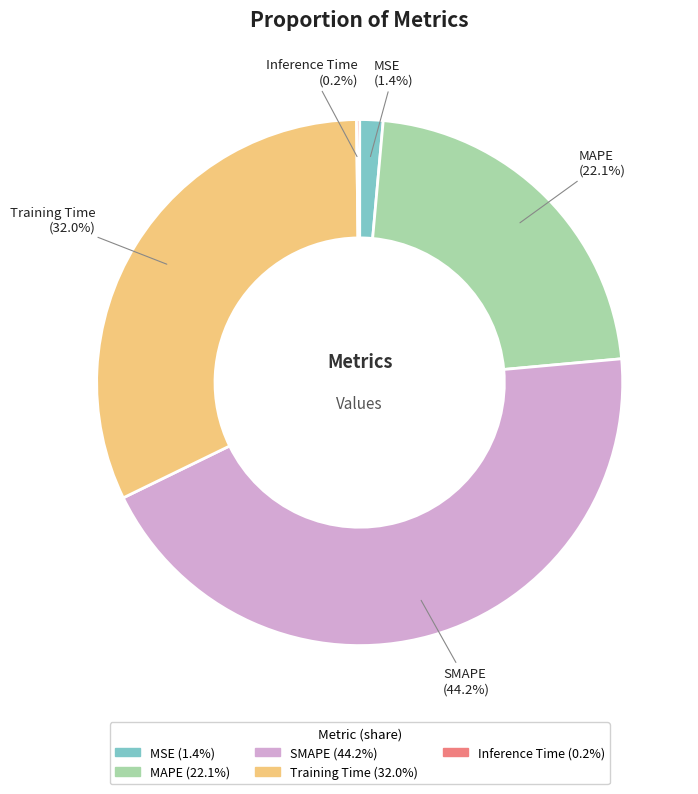

The Training Time slice represents 32% of the pie. True or false?

True